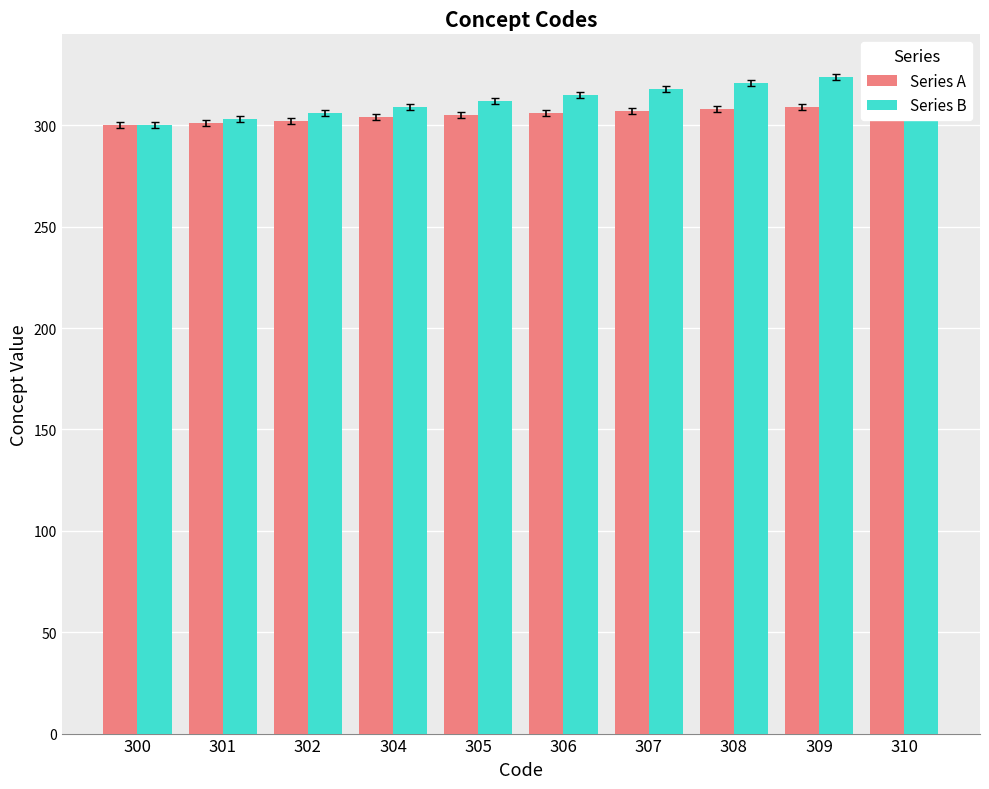

Which series has the widest spread of values?

Series B